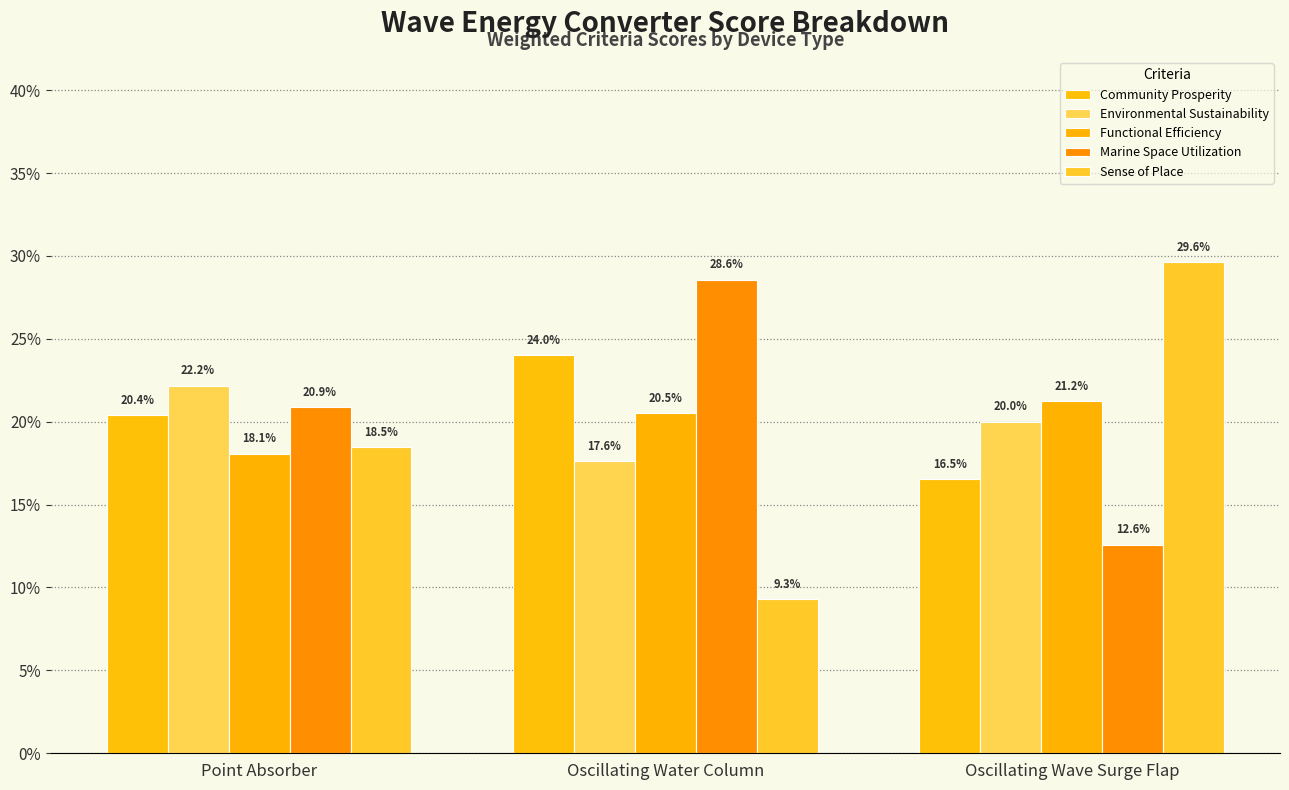

How many Marine Space Utilization values are between 0 and 1?

3